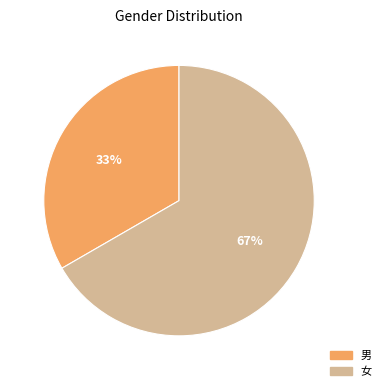

Rank the categories by value from lowest to highest.

男, 女